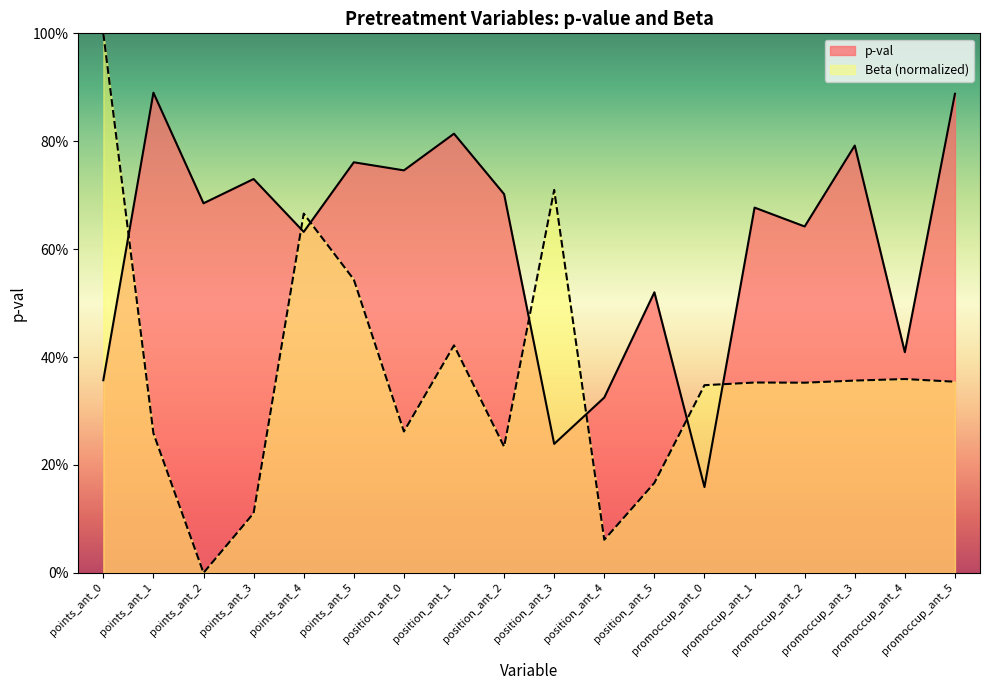

Is it true that Beta equals 0.4 at promoccup_ant_5?

True